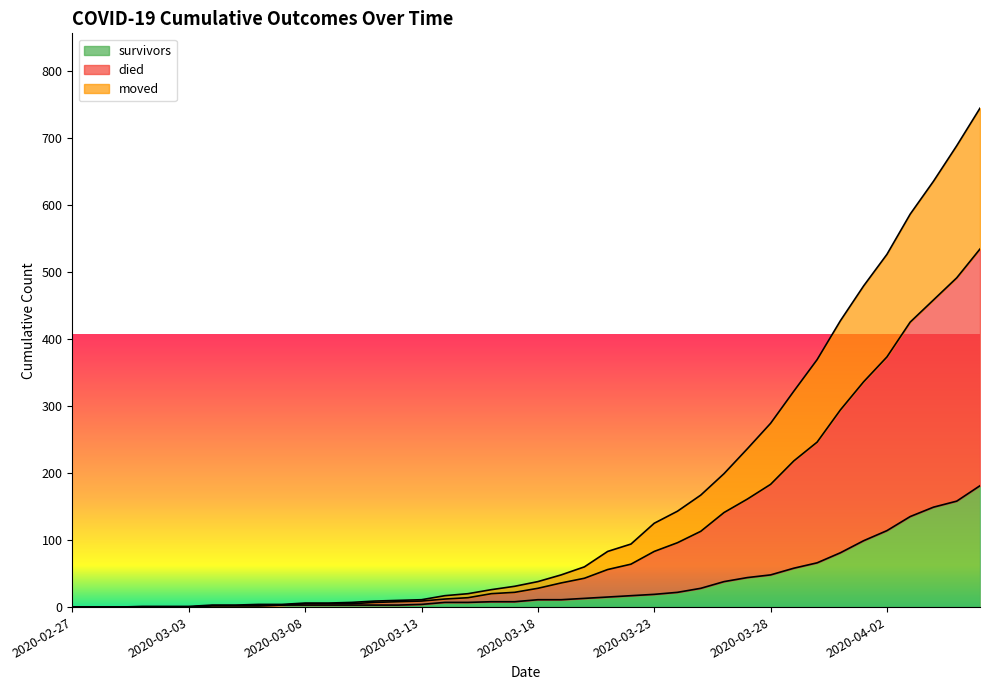

Which category has the highest value across all series?

2020-04-06